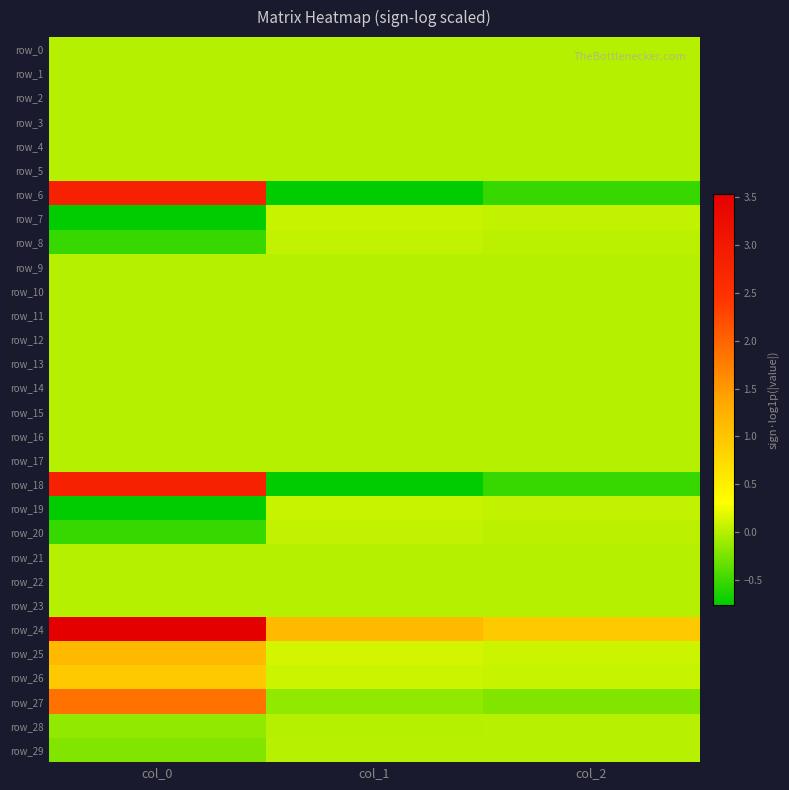

Which label corresponds to the smallest value in the chart?

col_1